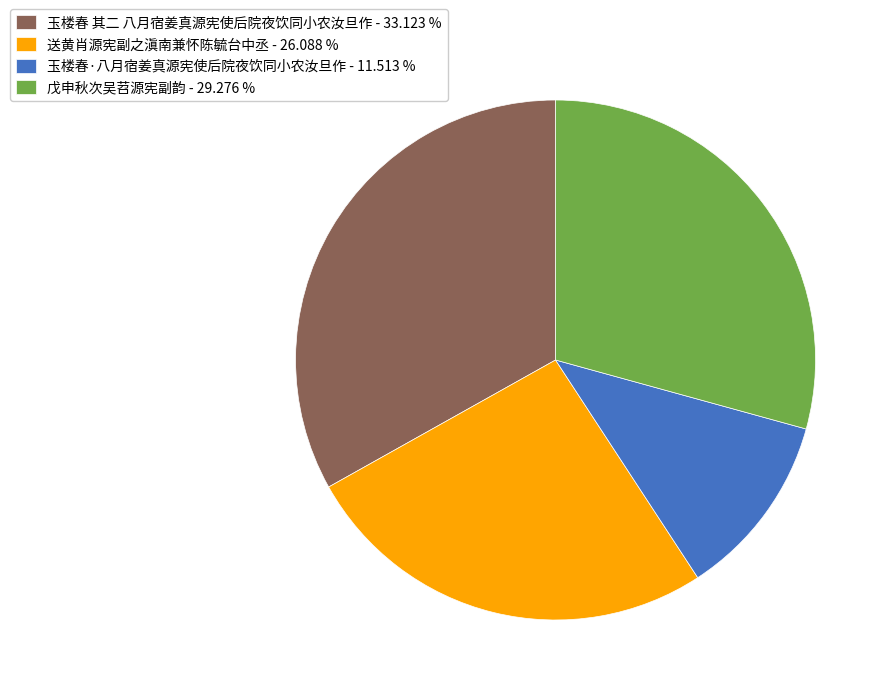

Rank the categories by value from highest to lowest.

玉楼春 其二 八月宿姜真源宪使后院夜饮同小农汝旦作, 戊申秋次吴苕源宪副韵, 送黄肖源宪副之滇南兼怀陈毓台中丞, 玉楼春·八月宿姜真源宪使后院夜饮同小农汝旦作